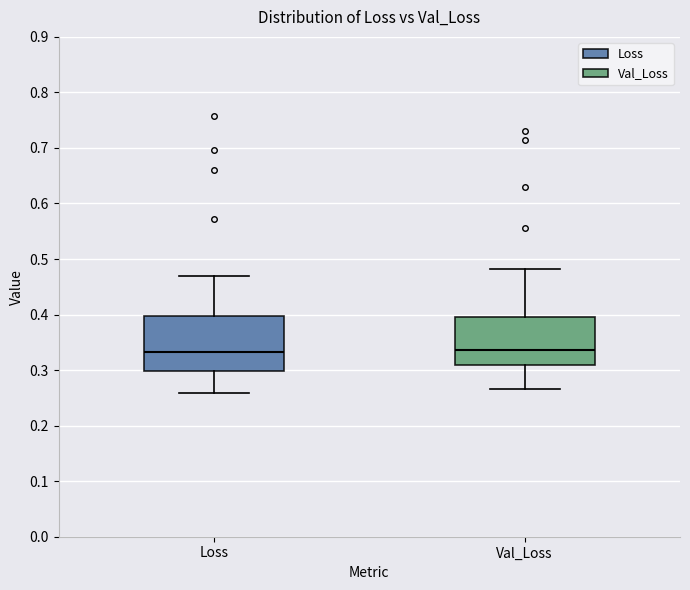

Reading left to right, transcribe this box plot: for each box, give where its median line is, the range the box spans, and where its two whiskers end, as read against the y-axis. The values are not printed on the chart, so give them approximately, as read against the axis.

Loss: median 0.33, box 0.30 to 0.40, whiskers 0.26 to 0.47
Val_Loss: median 0.34, box 0.31 to 0.40, whiskers 0.27 to 0.48